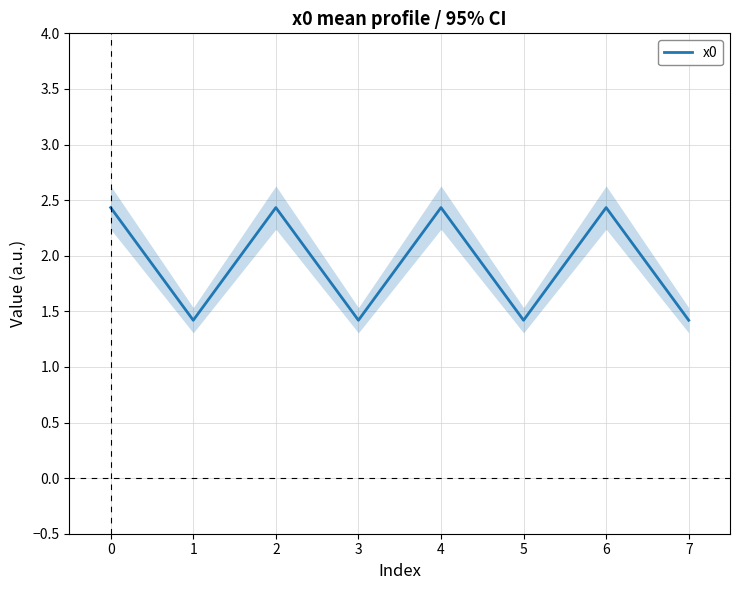

True or false: x0 has a value of 1.0 at 4.

False